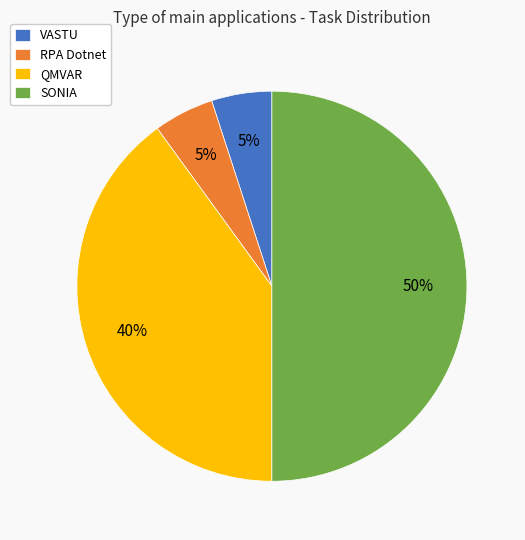

Count the number of slices in the pie.

4